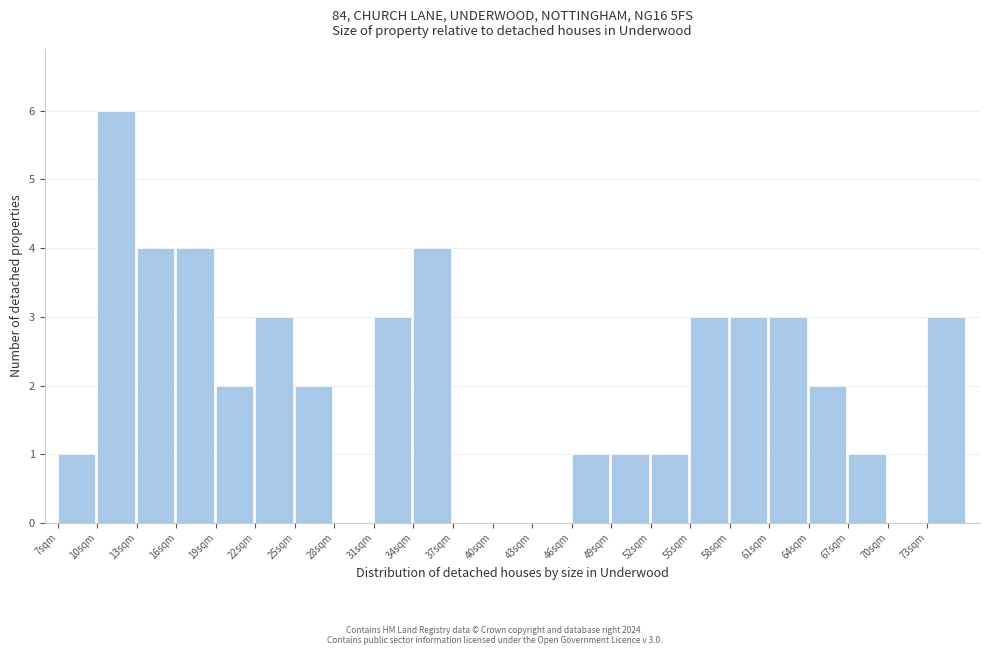

Which range on the x-axis has the tallest bar?

10 to 13